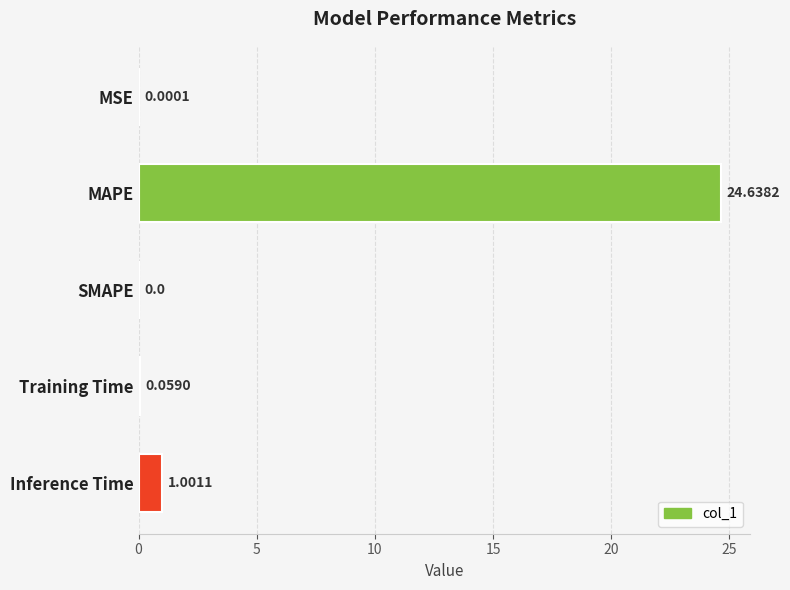

What is the change in value from SMAPE to Training Time?

+0.1